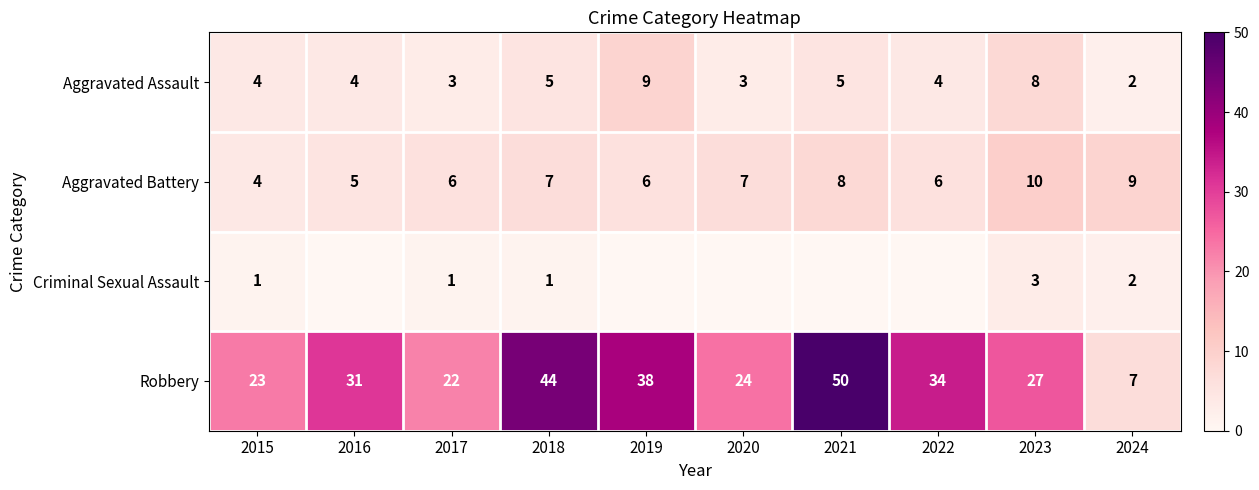

What is the total value across all series at 2019?

53